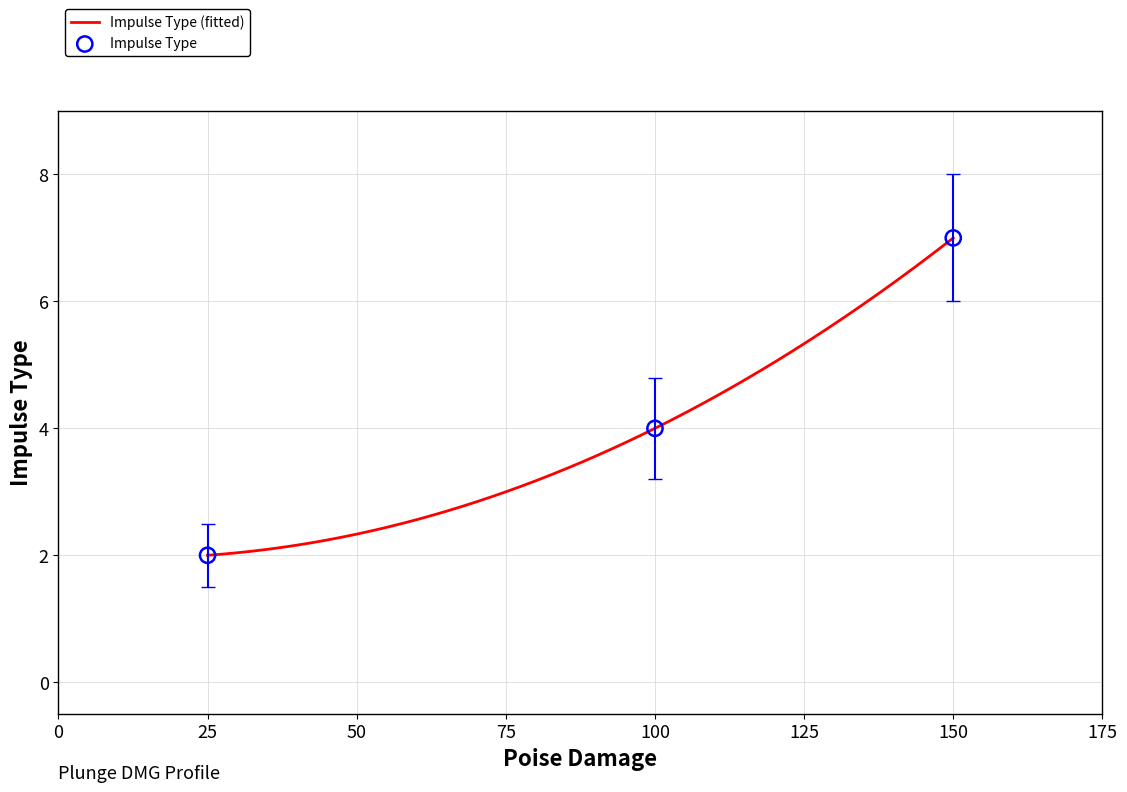

What is the ratio of the value at 100 to the value at 150?

0.6